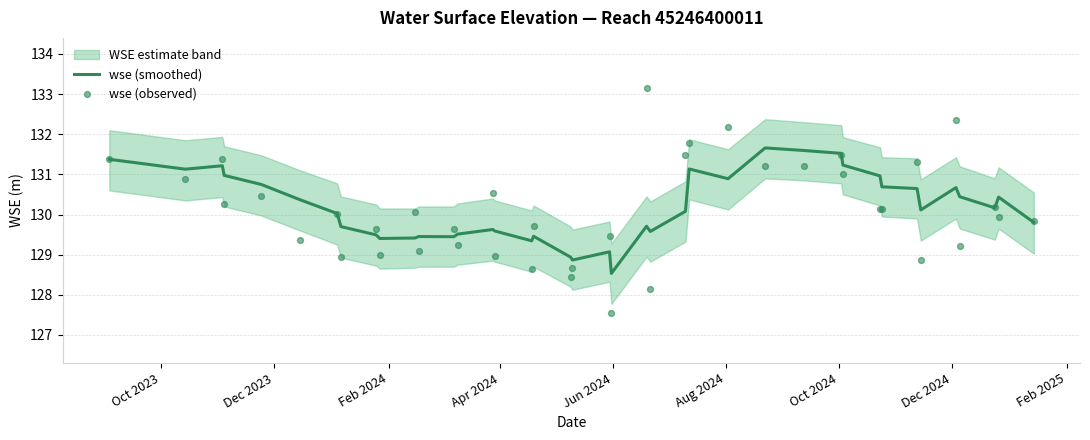

Which series has the largest total across all categories?

wse (smoothed)